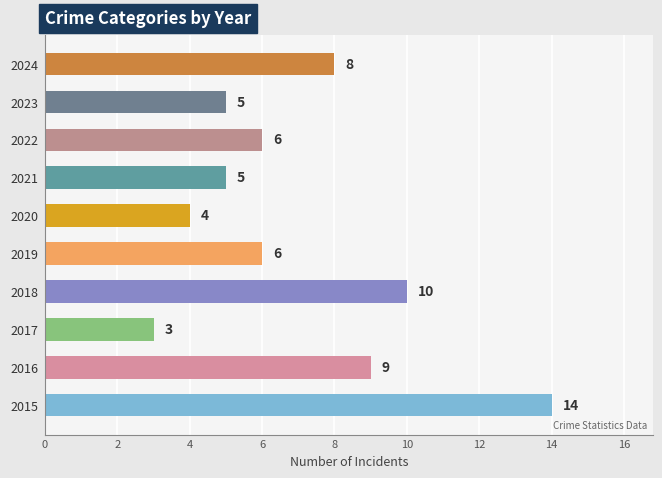

Between 2016 and 2021, which is larger?

2016